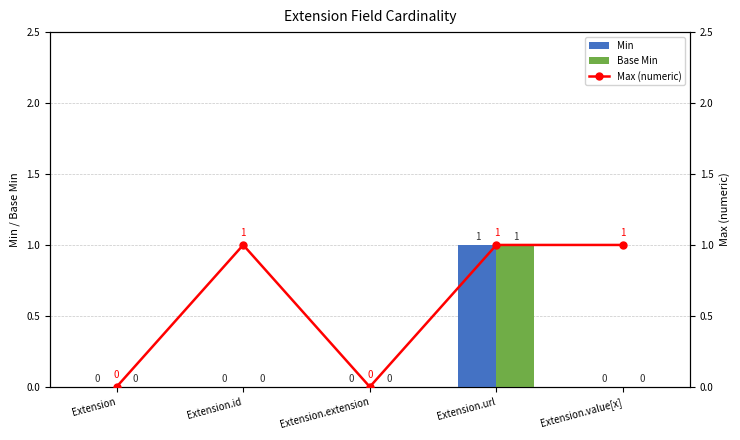

What is the average value of the Max (numeric) series?

1